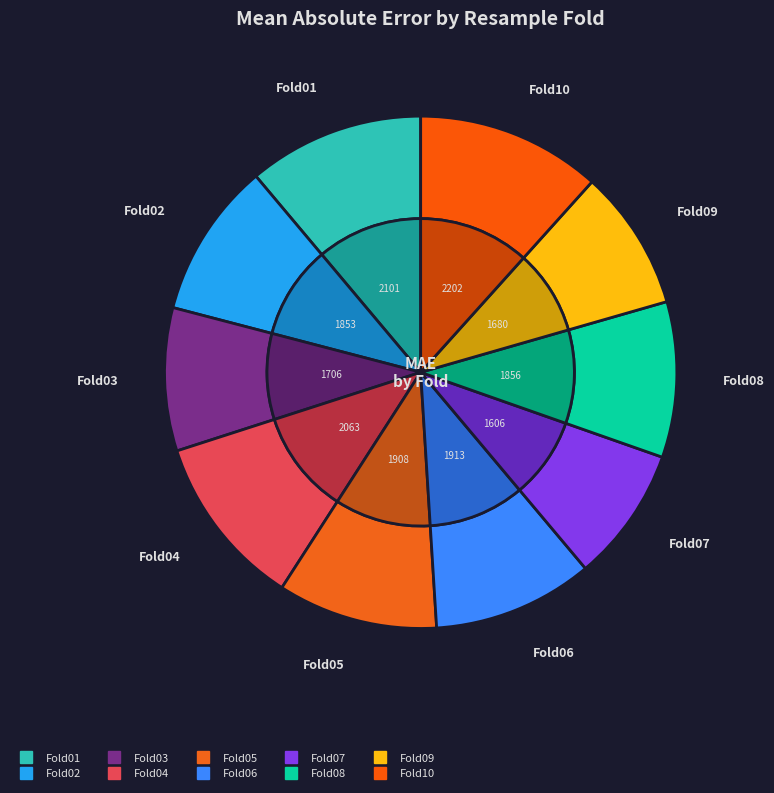

Combined, what portion of the pie is Fold06 and Fold07?

18.6%